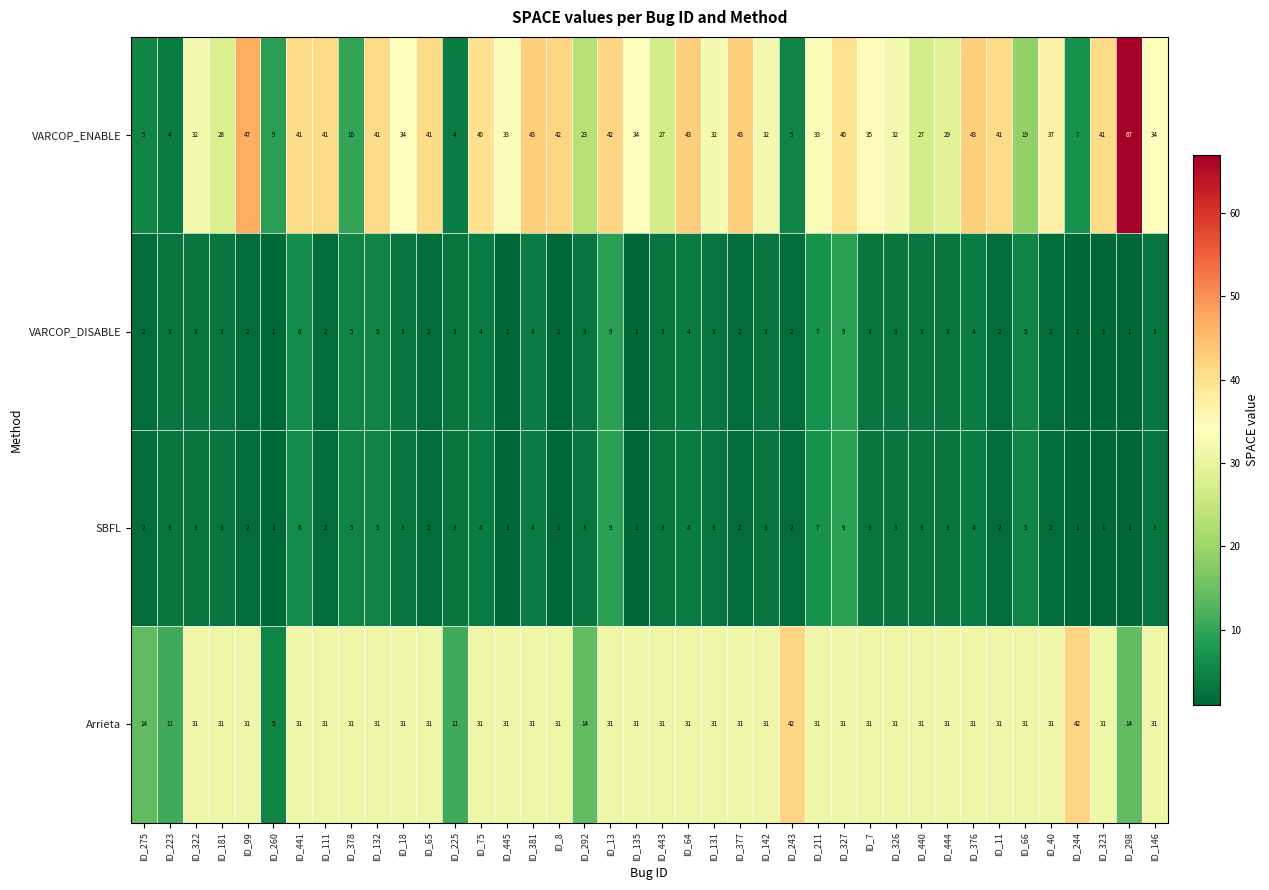

What is the approximate value of VARCOP_DISABLE at ID_13?

9